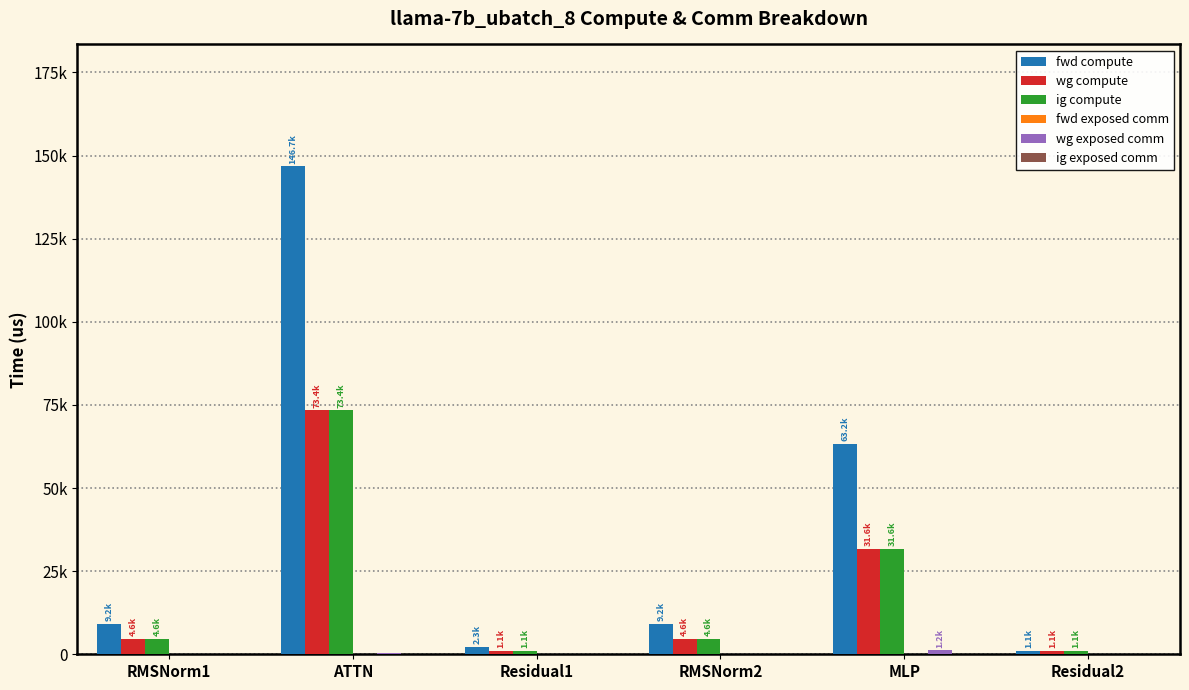

Which series changed the most between Residual1 and RMSNorm2?

fwd compute